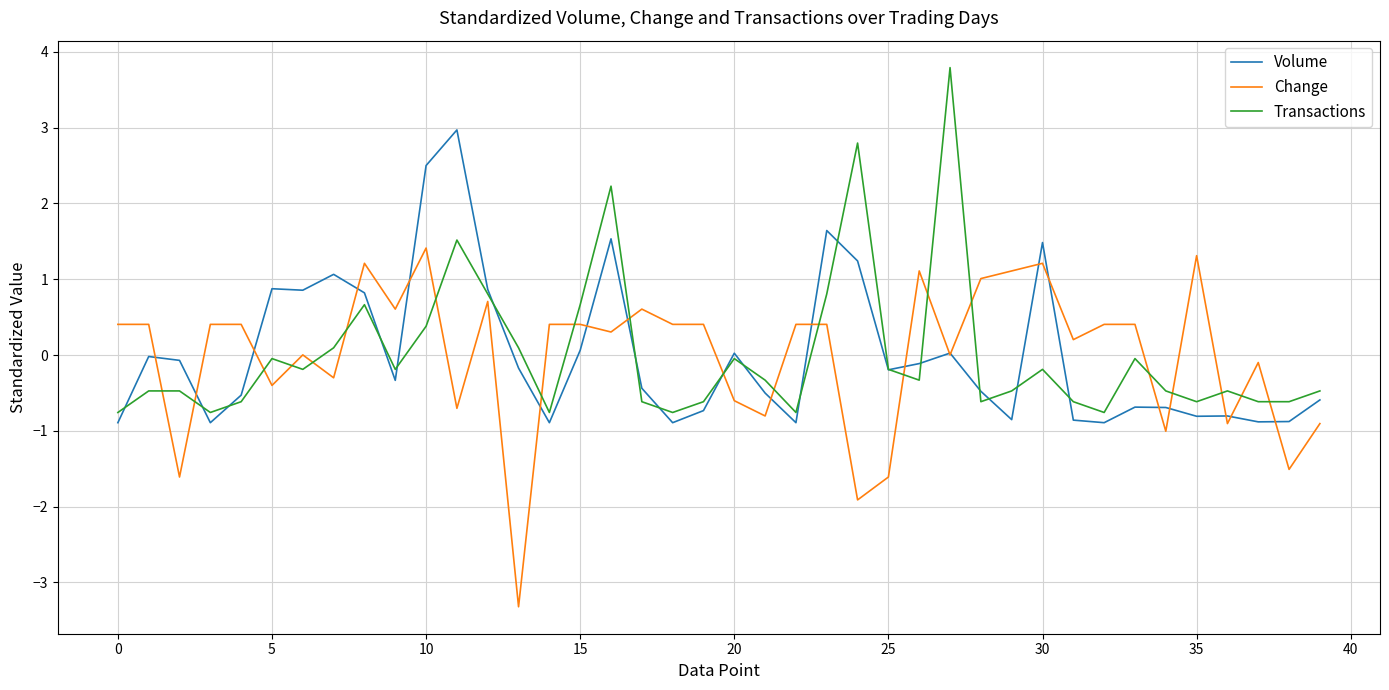

What is the maximum value shown in the chart?

3.8